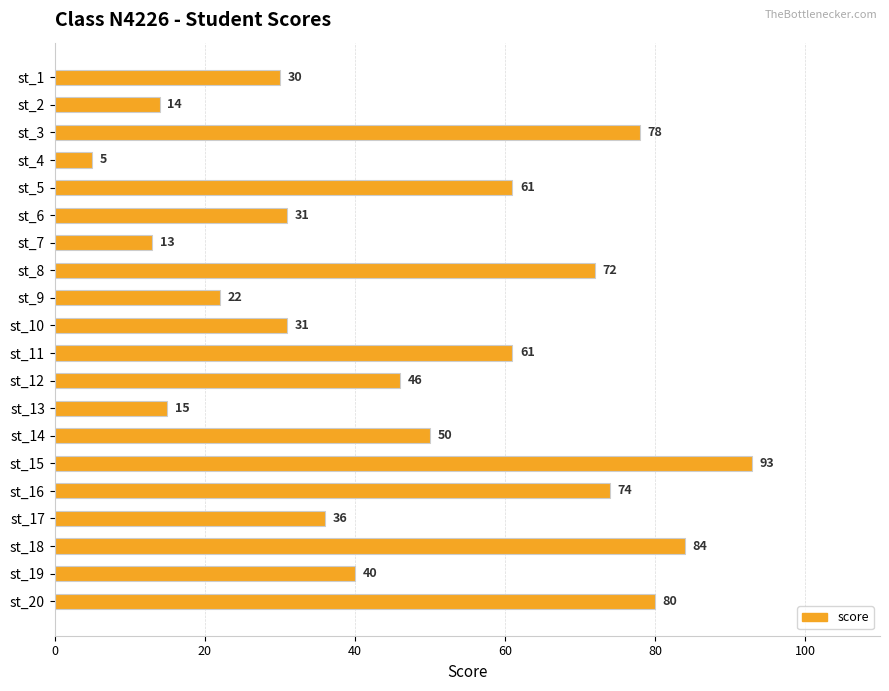

Reading top to bottom, extract all data points from this chart.

30	14	78	5	61	31	13	72	22	31	61	46	15	50	93	74	36	84	40	80